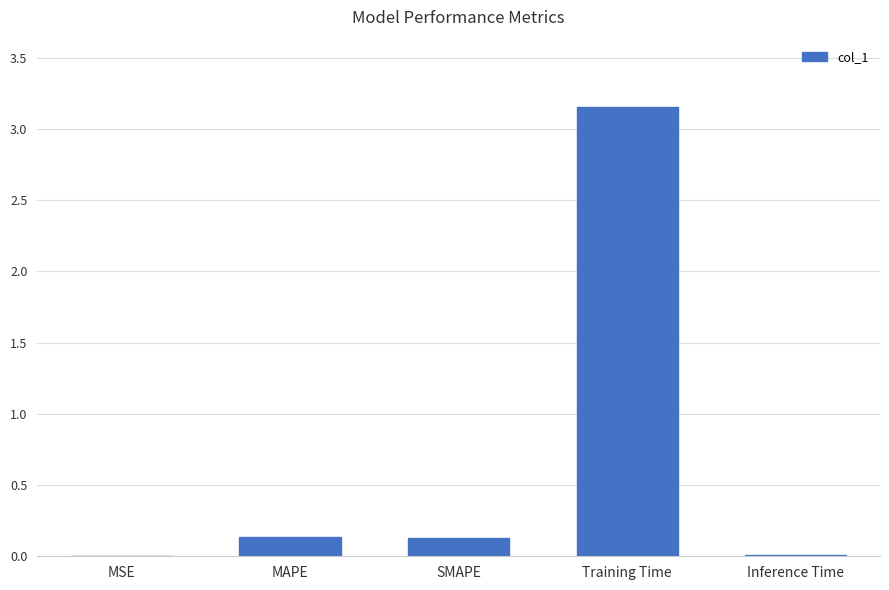

Which has a higher value, SMAPE or Inference Time?

SMAPE